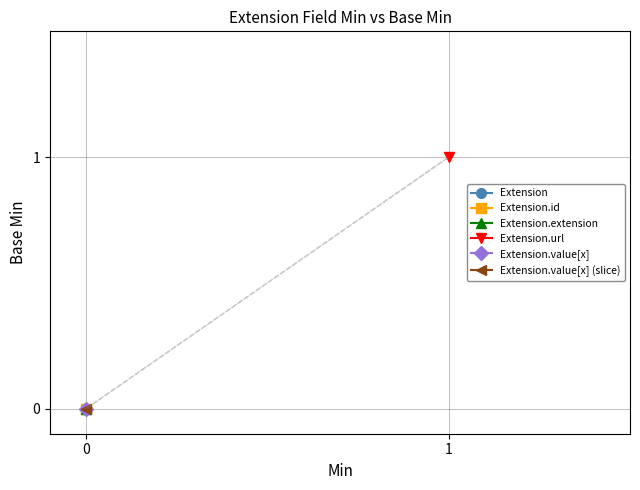

Is this an area chart (filled region under the line)?

No